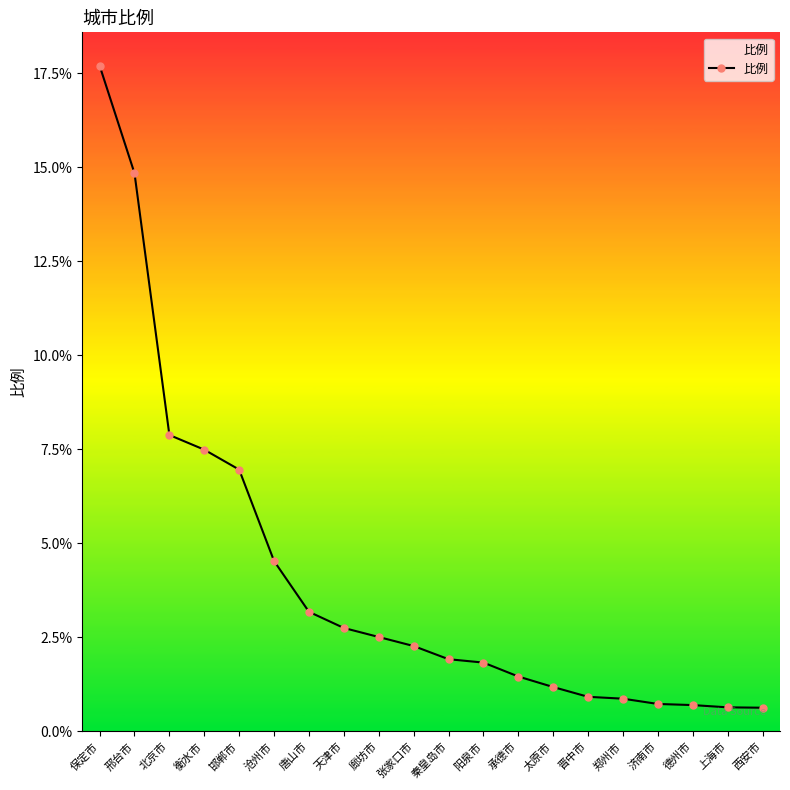

How many data points are above 2?

10